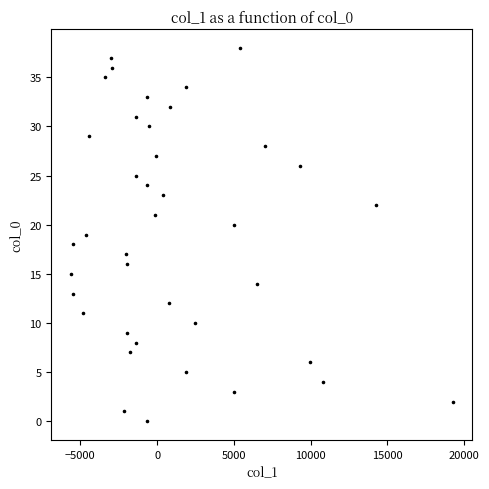

What is the range of Y values (max minus min)?

38